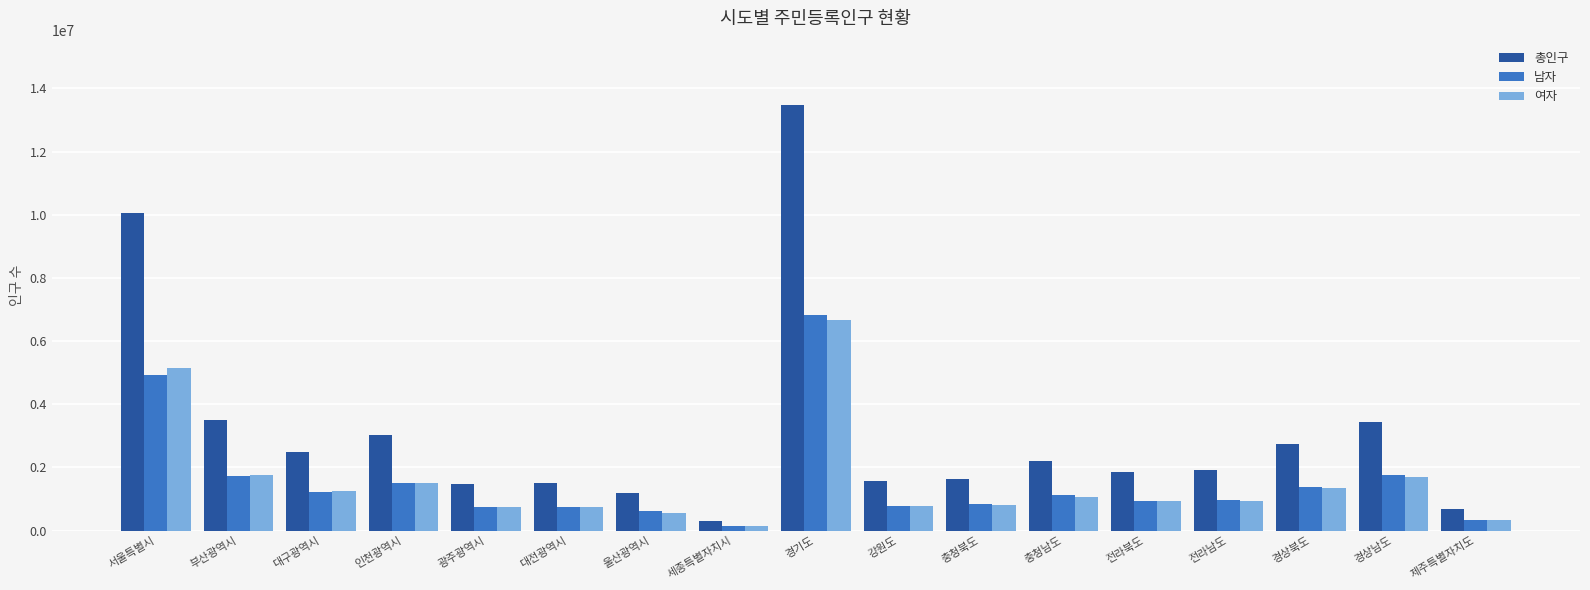

What is the difference between the 여자 values at 전라남도 and 경상북도?

398992